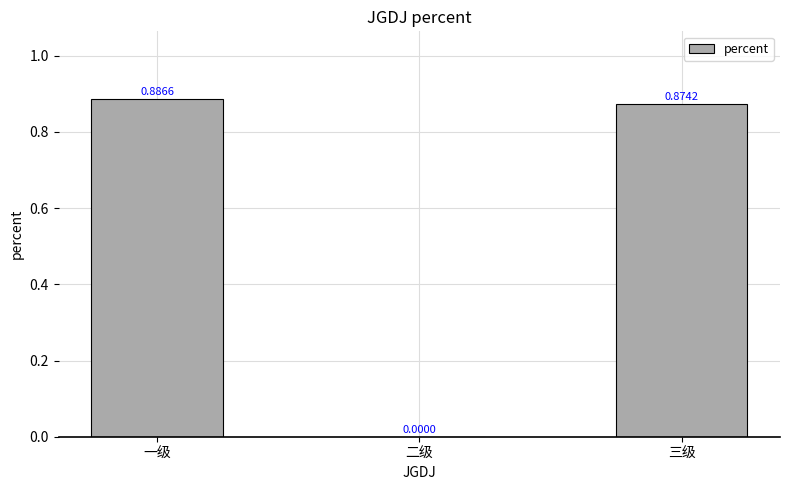

Where is the data nearest to the value 0?

二级